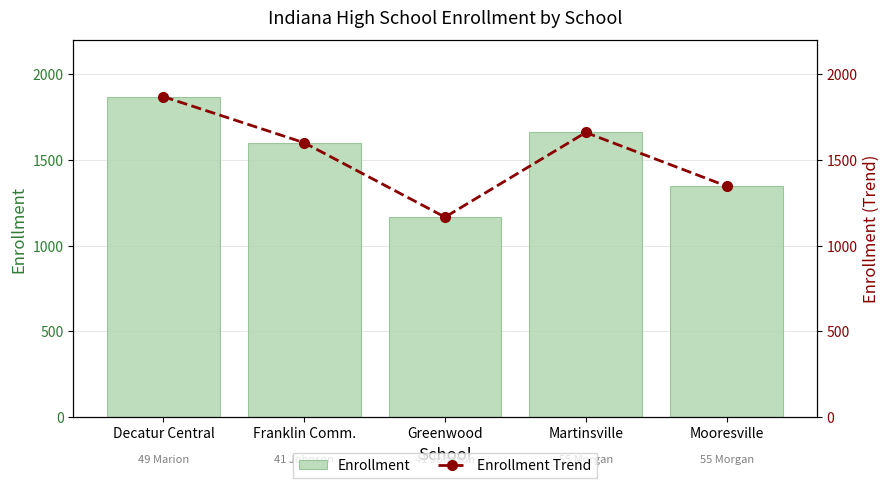

Which has a higher value, Greenwood or Decatur Central?

Decatur Central